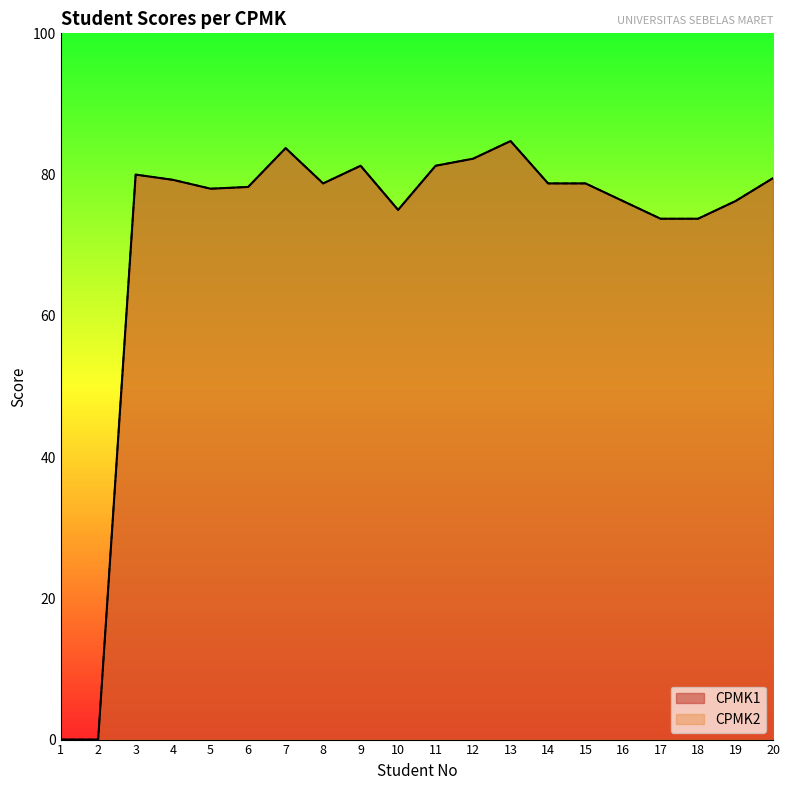

In CPMK1, how many points are higher than both neighbors (excluding endpoints)?

4